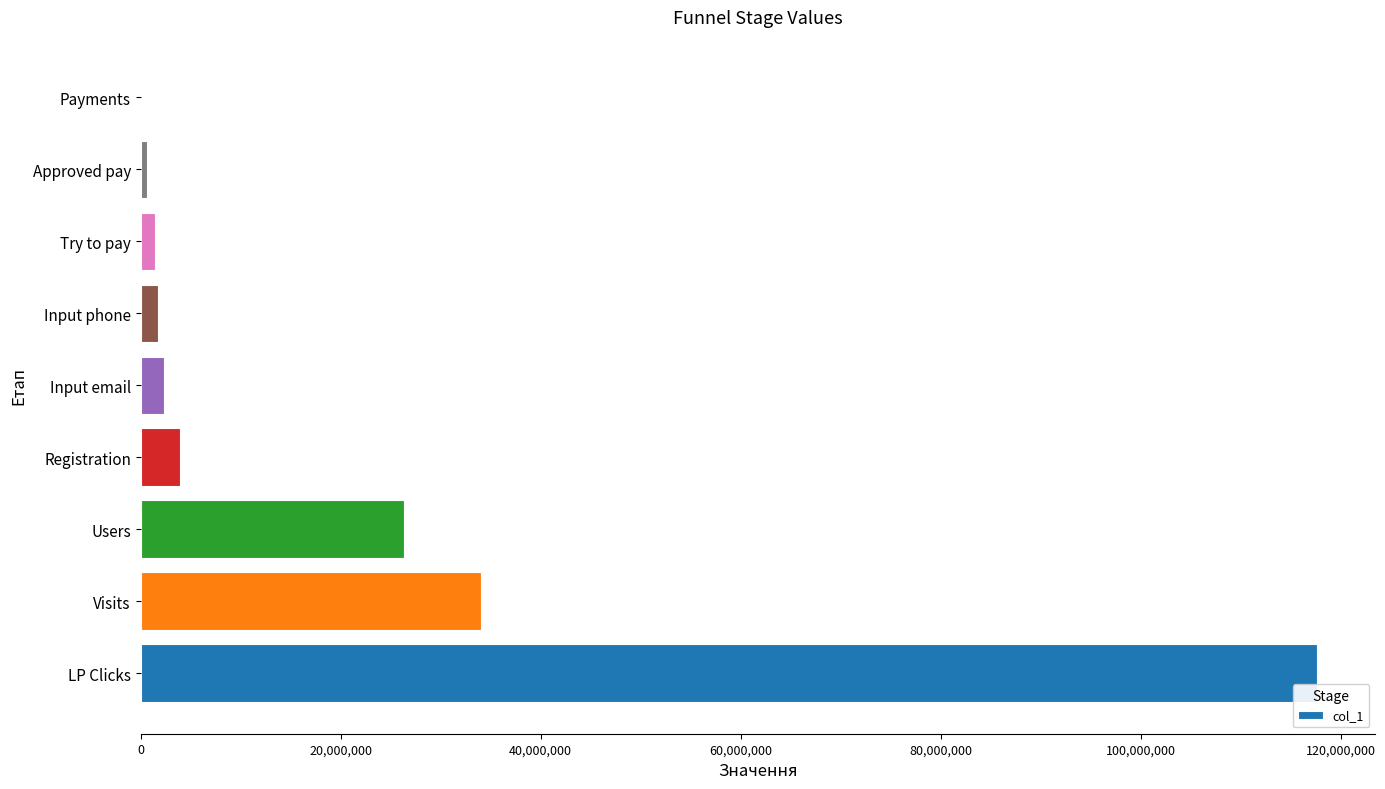

What is the sum of all values?

188020121